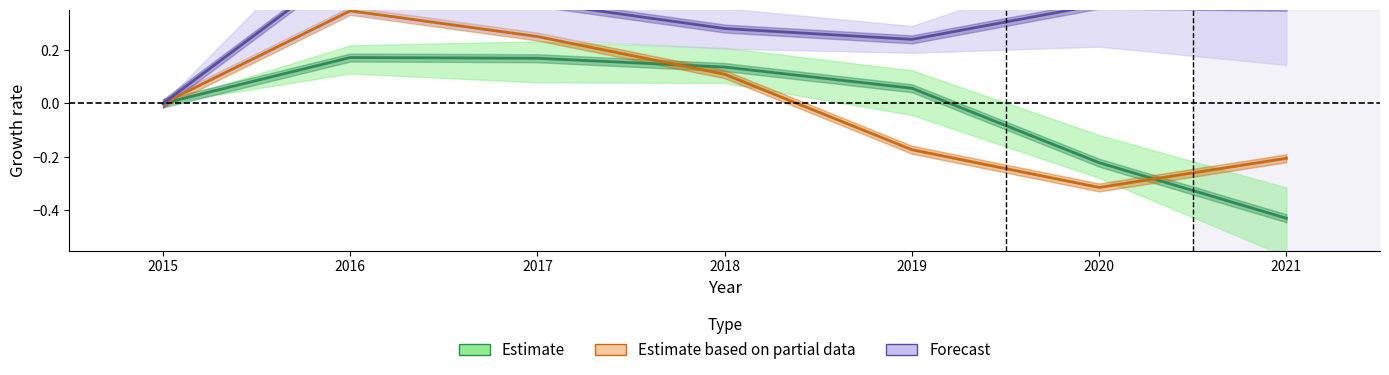

List the series in order of their peak value, lowest first.

Estimate, Estimate based on partial data, Forecast